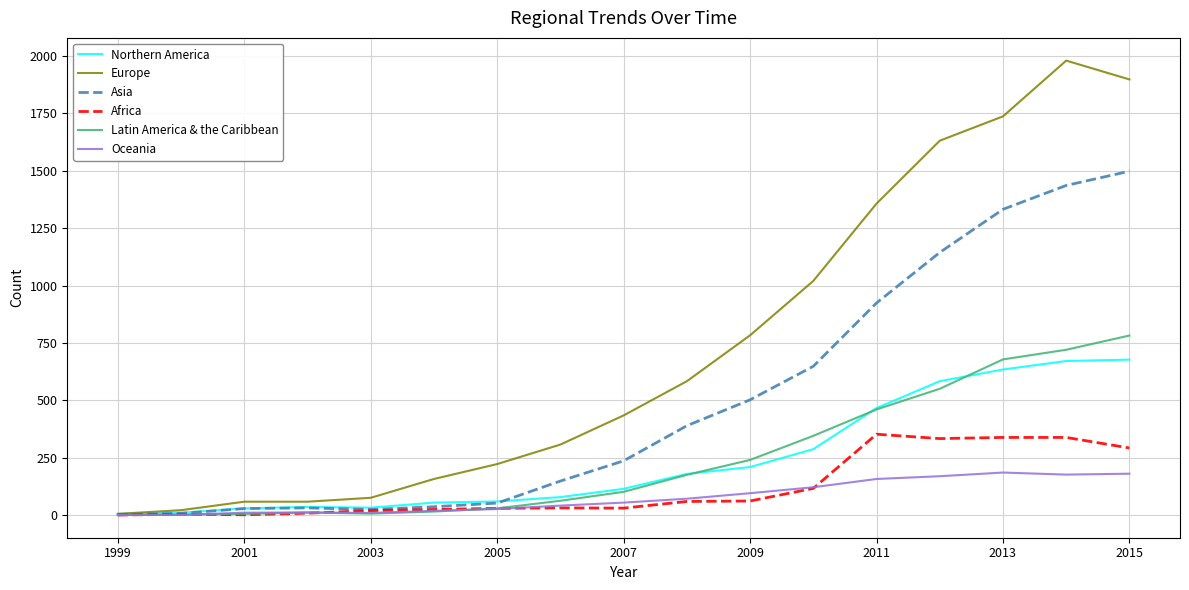

Which series has the widest spread of values?

Europe